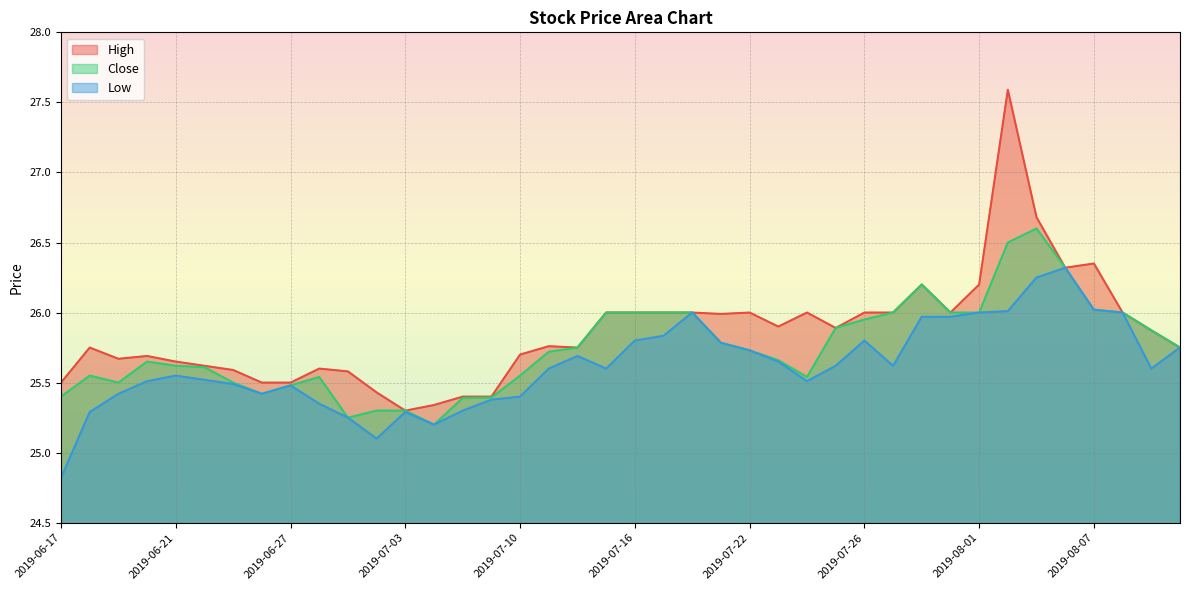

What is the maximum value for High?

27.6